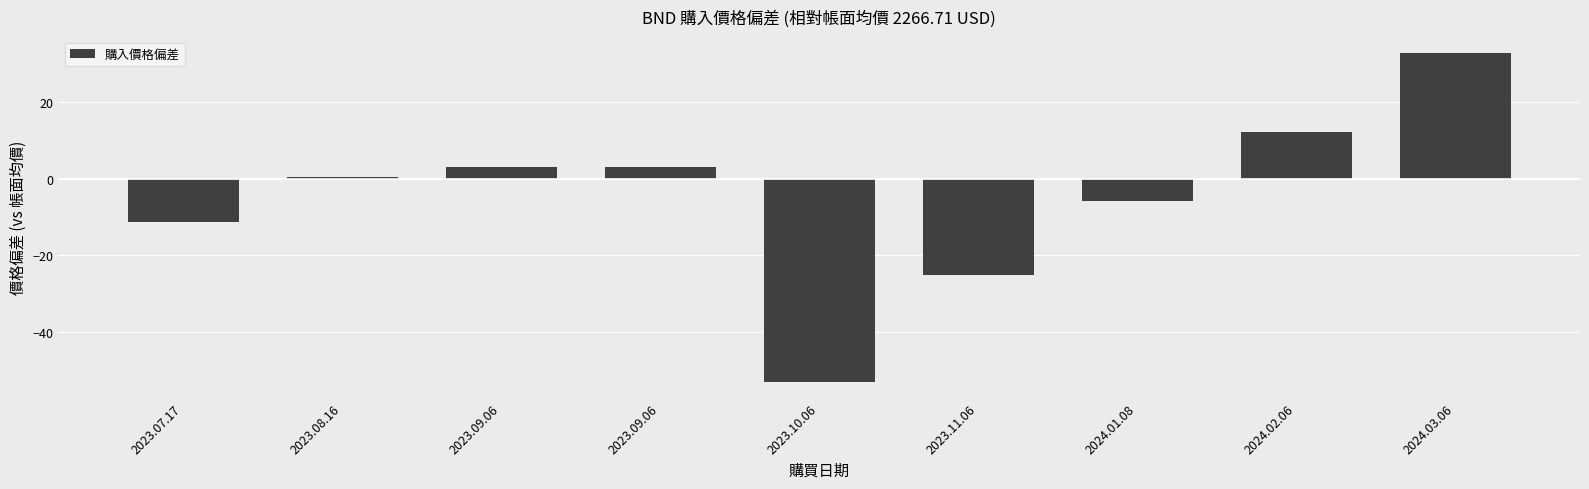

Count the number of data series in this chart.

1